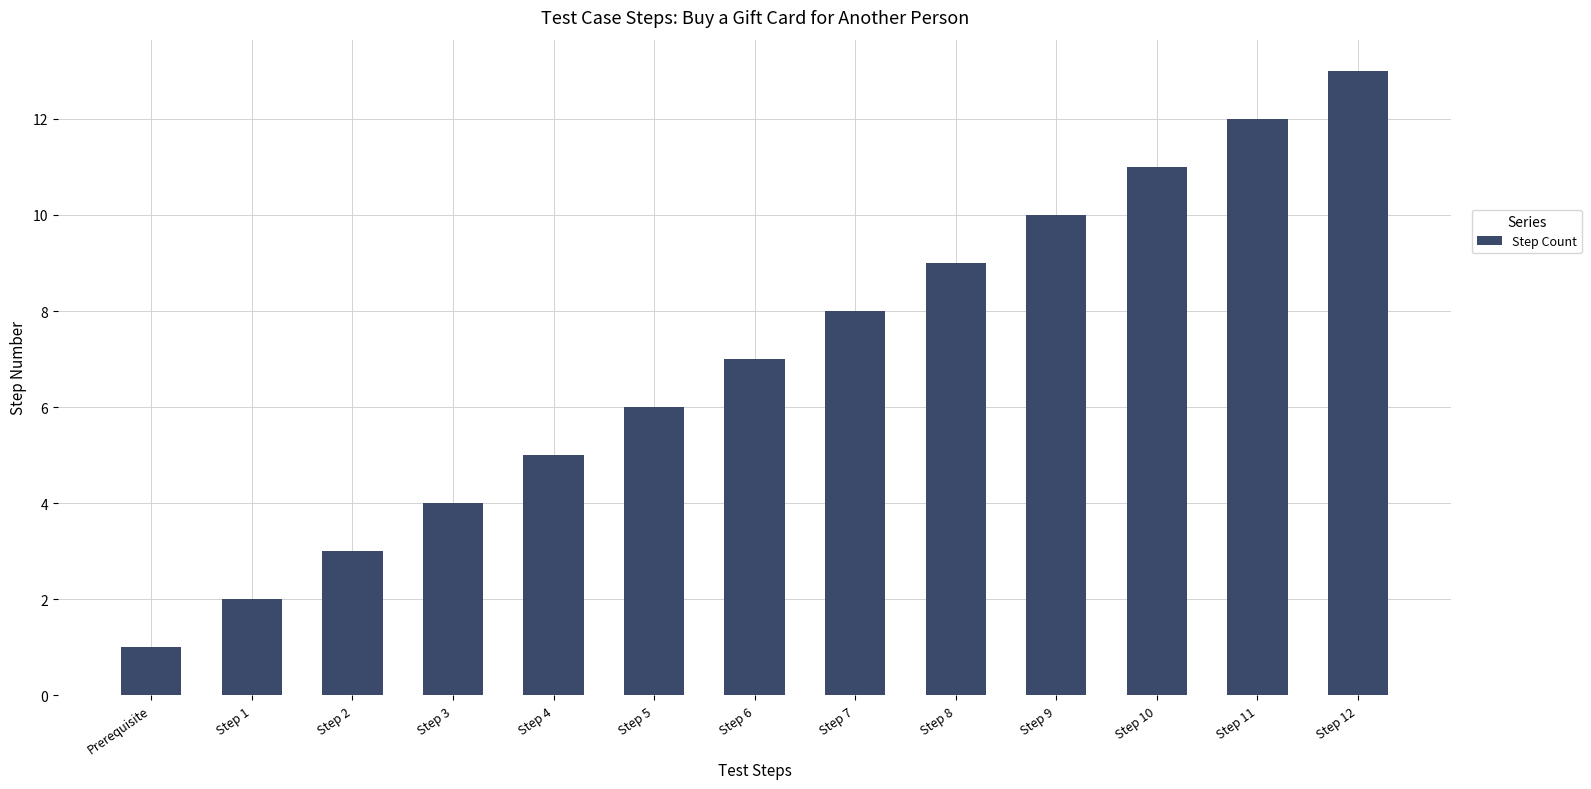

Reading right to left, transcribe all the data shown in this chart.

13	12	11	10	9	8	7	6	5	4	3	2	1